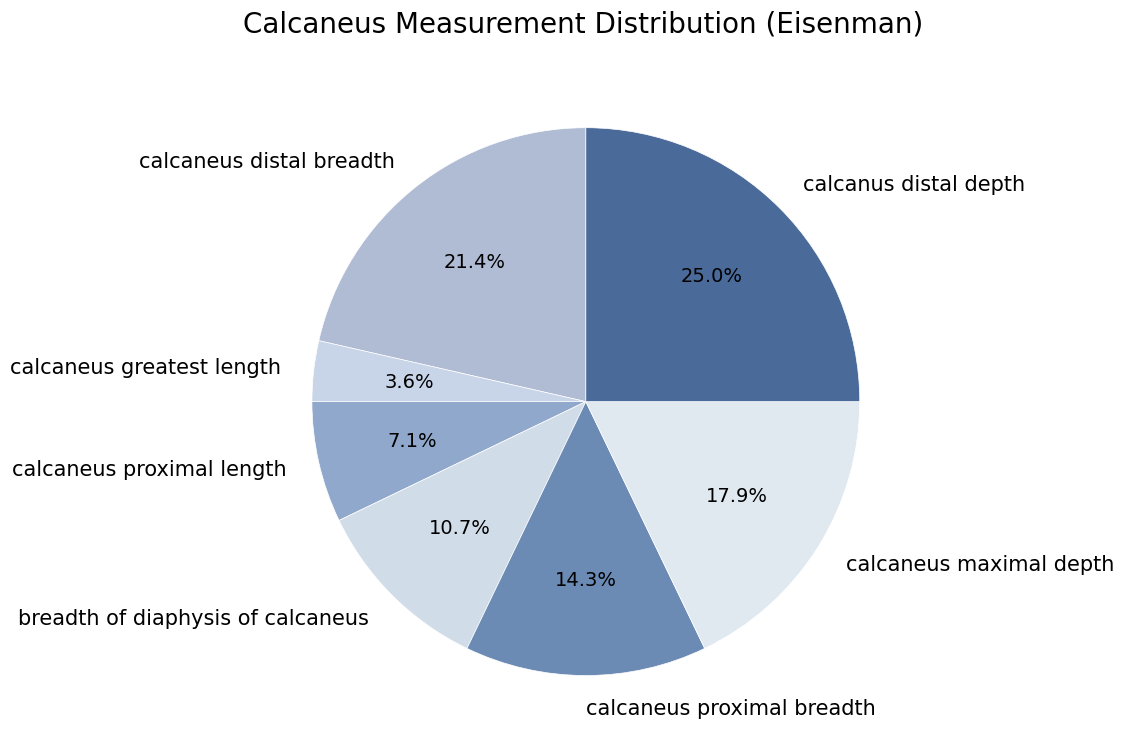

How much of the chart is everything except calcaneus distal breadth?

78.6%